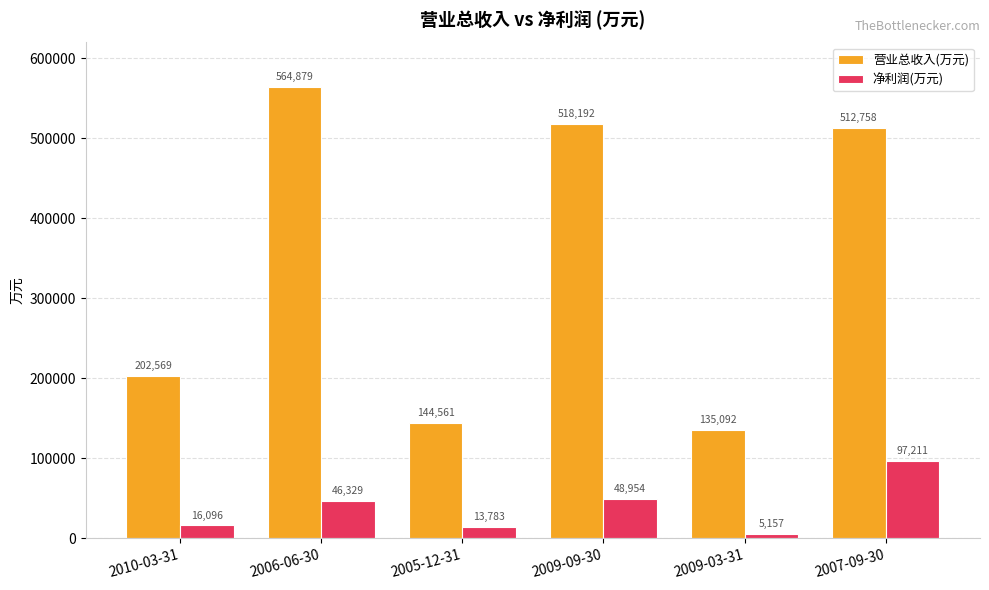

What is the difference between the second highest and second lowest values in the 净利润(万元) series?

35171